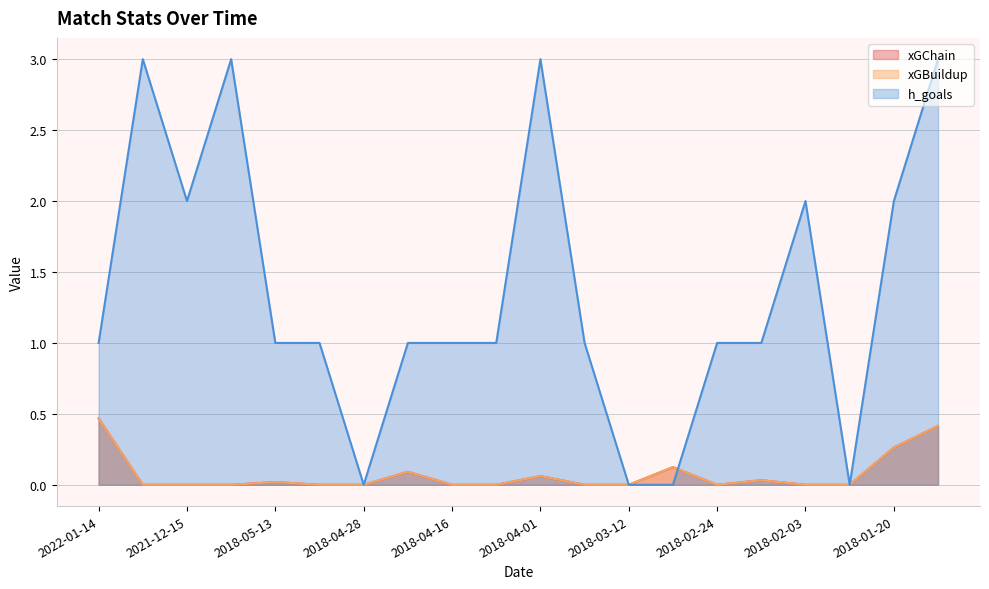

What is the greatest value displayed?

3.0